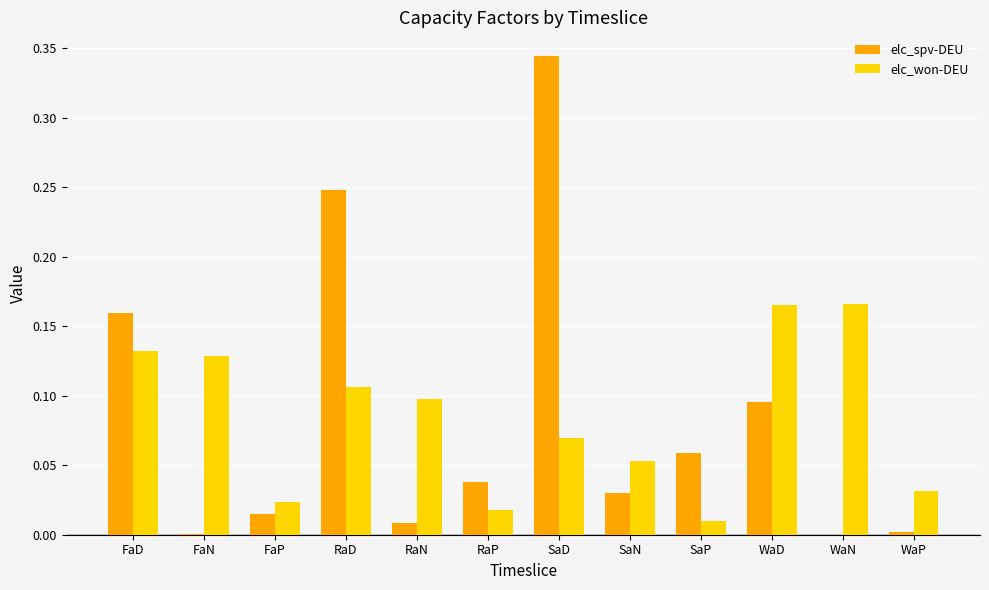

The elc_won-DEU series shows 0.0 at WaP. True or false?

True